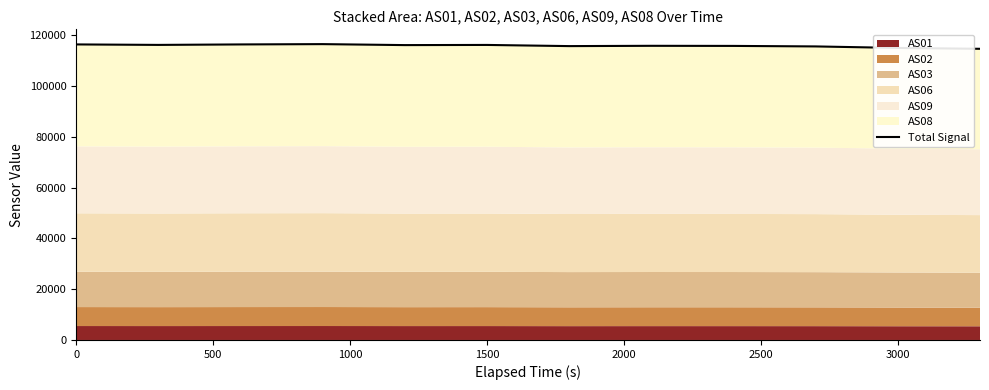

How many lines are shown in the chart?

1